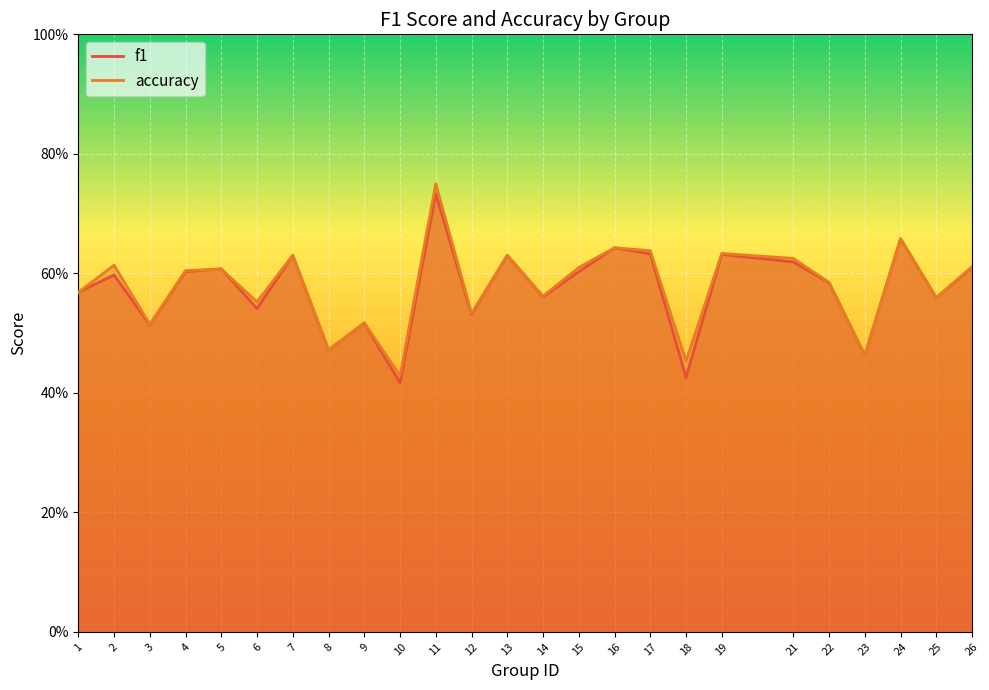

Read the accuracy value at 18.

0.5